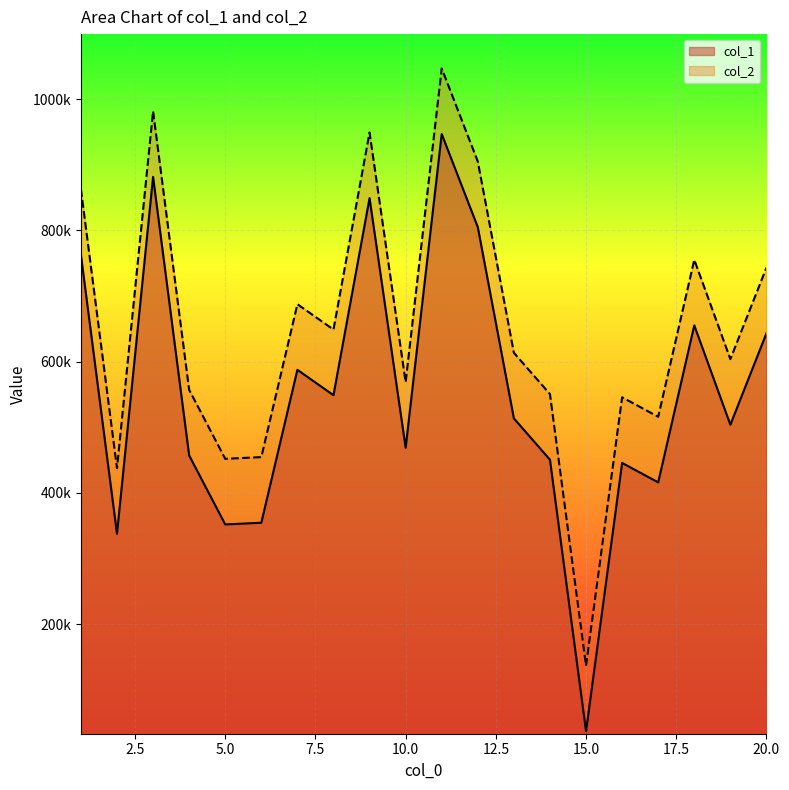

What are all the series names shown in the legend?

col_1, col_2